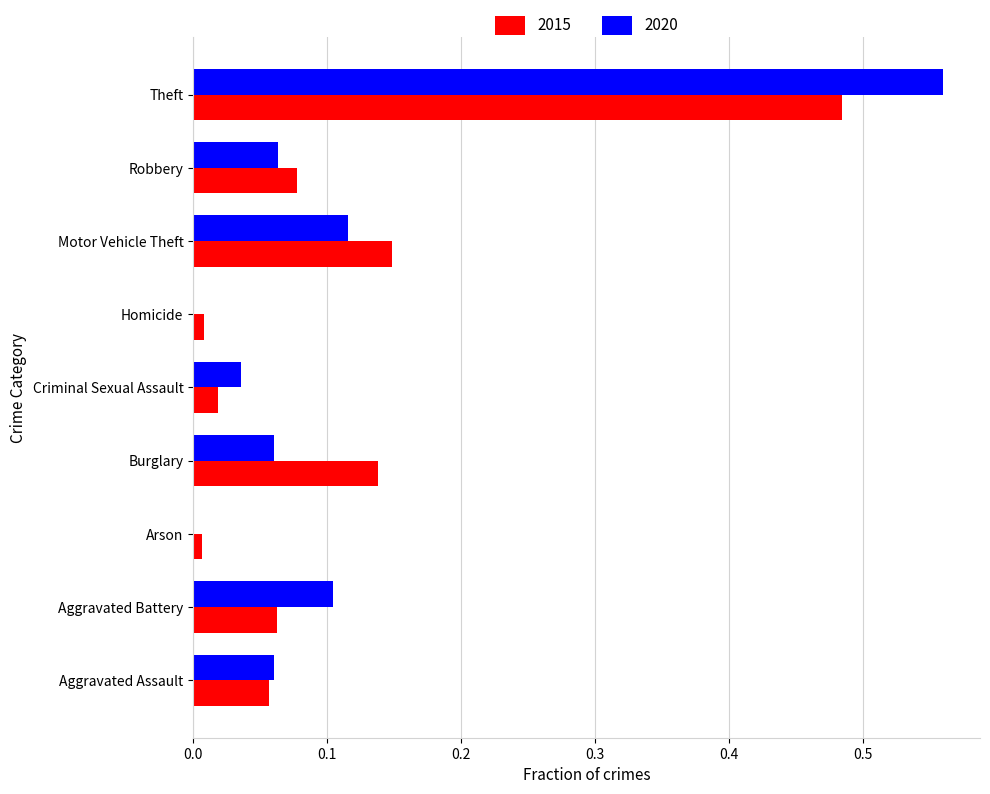

At which label does 2015 reach its peak?

Theft